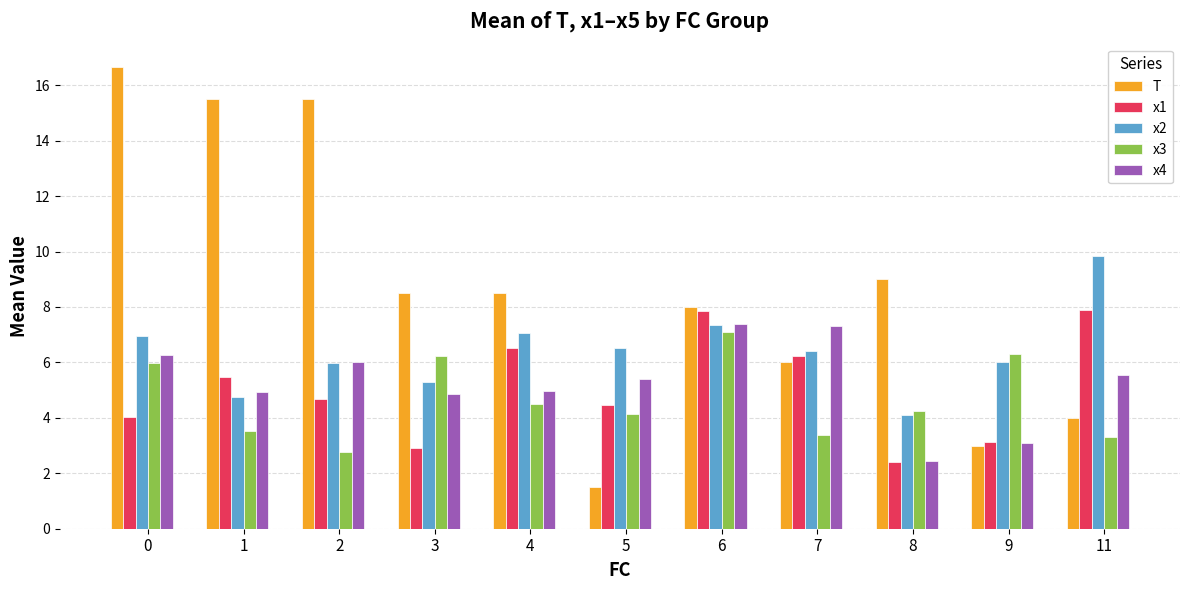

At how many categories does at least one series exceed 15?

3